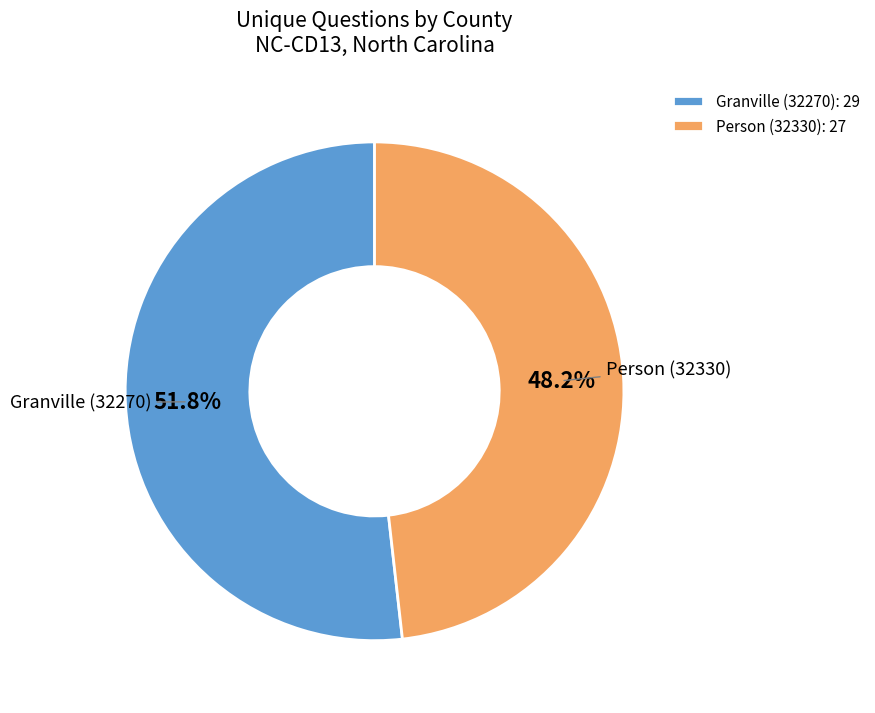

To the nearest percent, what is the average slice percentage?

50%